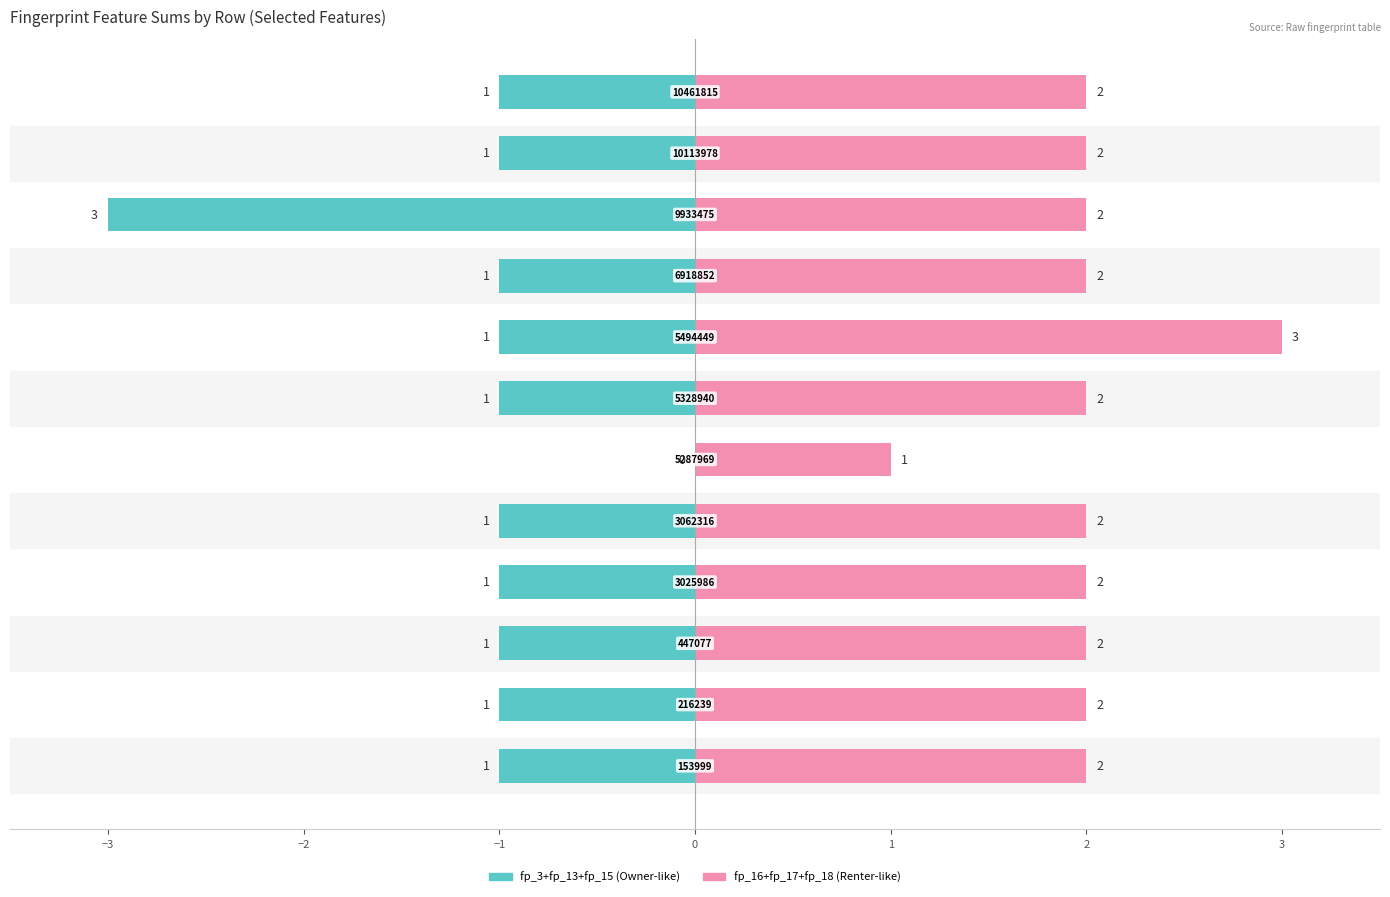

Count the fp_16+fp_17+fp_18 values in the range 2 to 3.

11